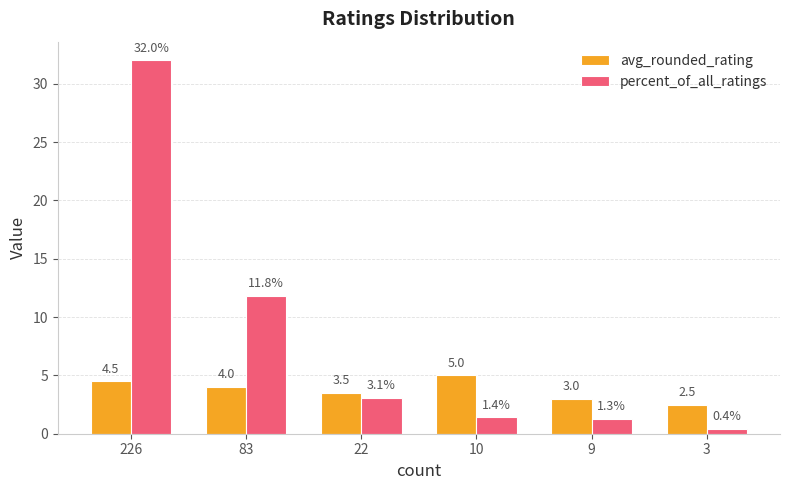

The avg_rounded_rating series shows 5.4 at 22. True or false?

False